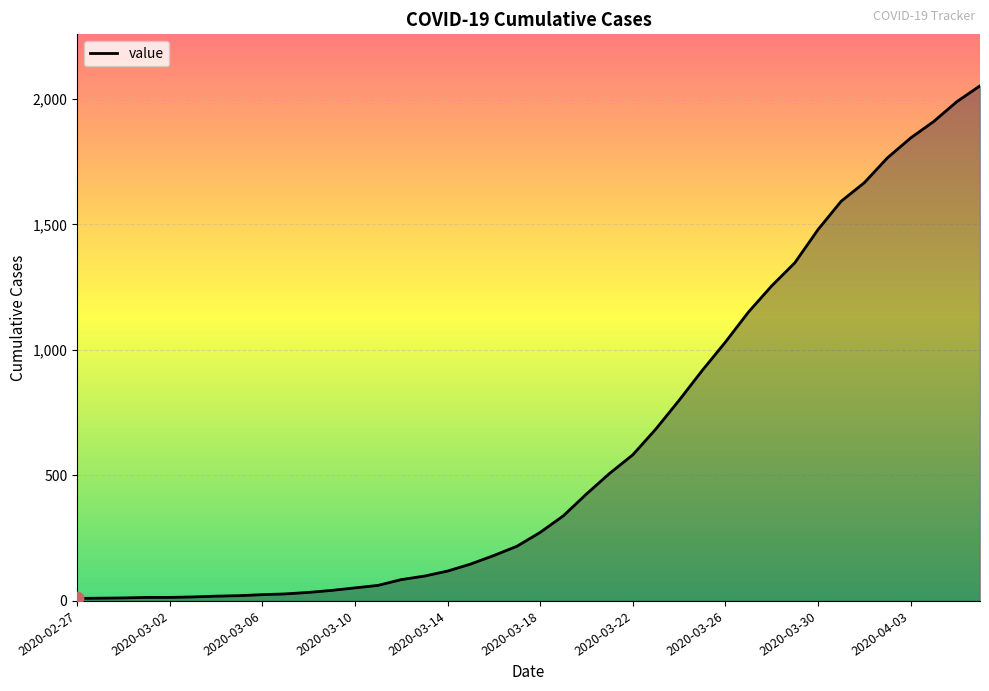

What is the difference between the maximum and minimum values?

2042